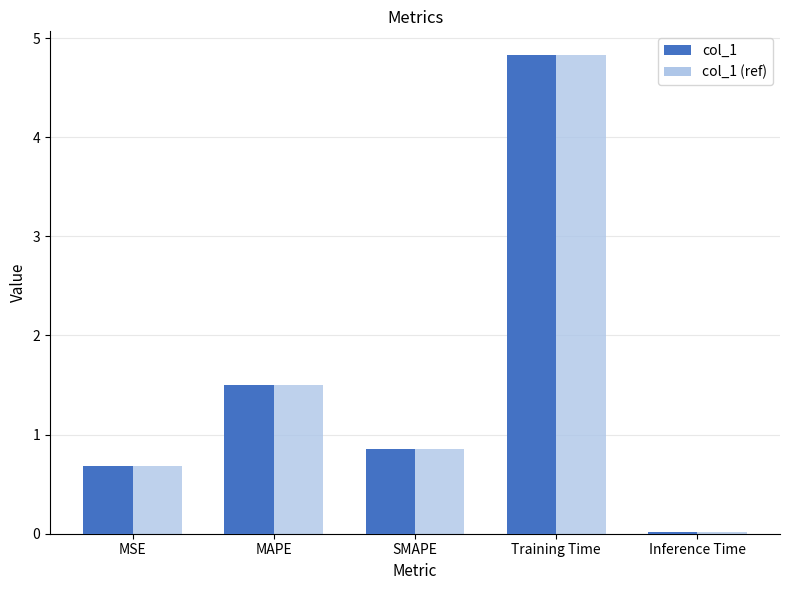

Are the bars horizontal?

No